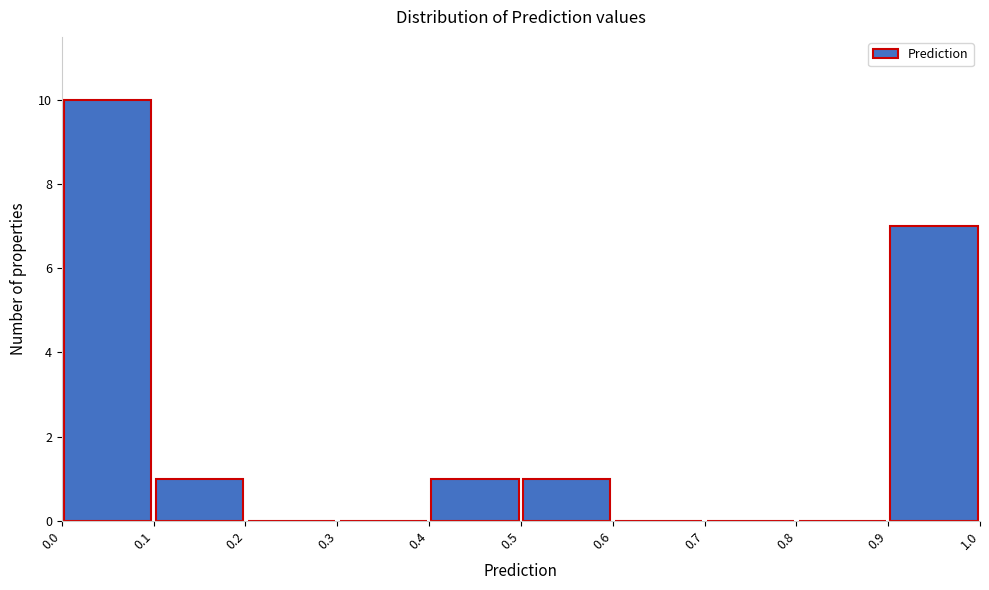

Over which range of the x-axis is the bar tallest?

0.0 to 0.1